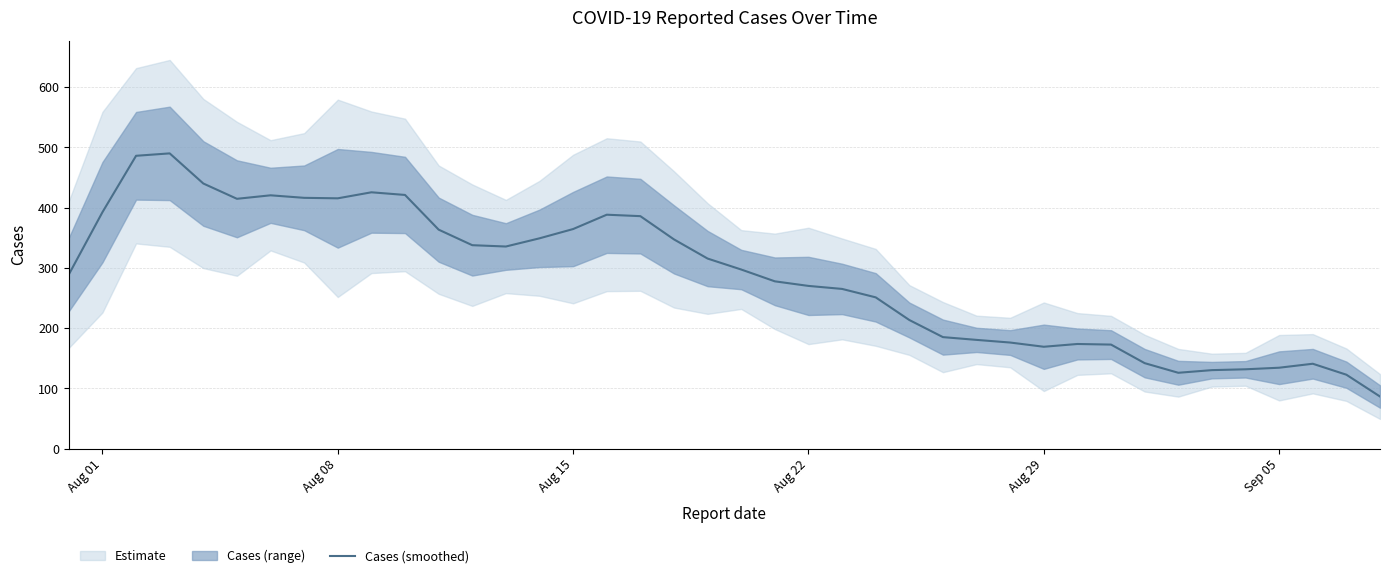

What is the lowest value of the Cases (smoothed) series?

86.6